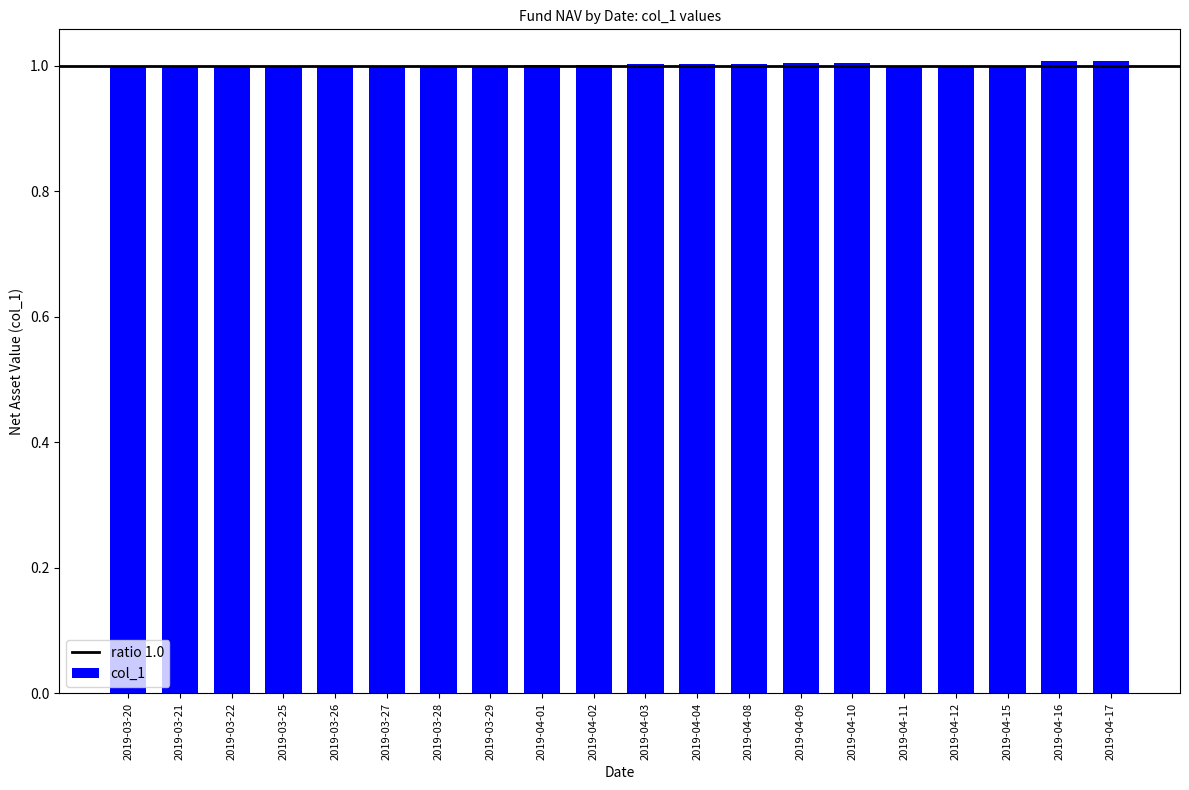

How many distinct data groups are displayed?

1